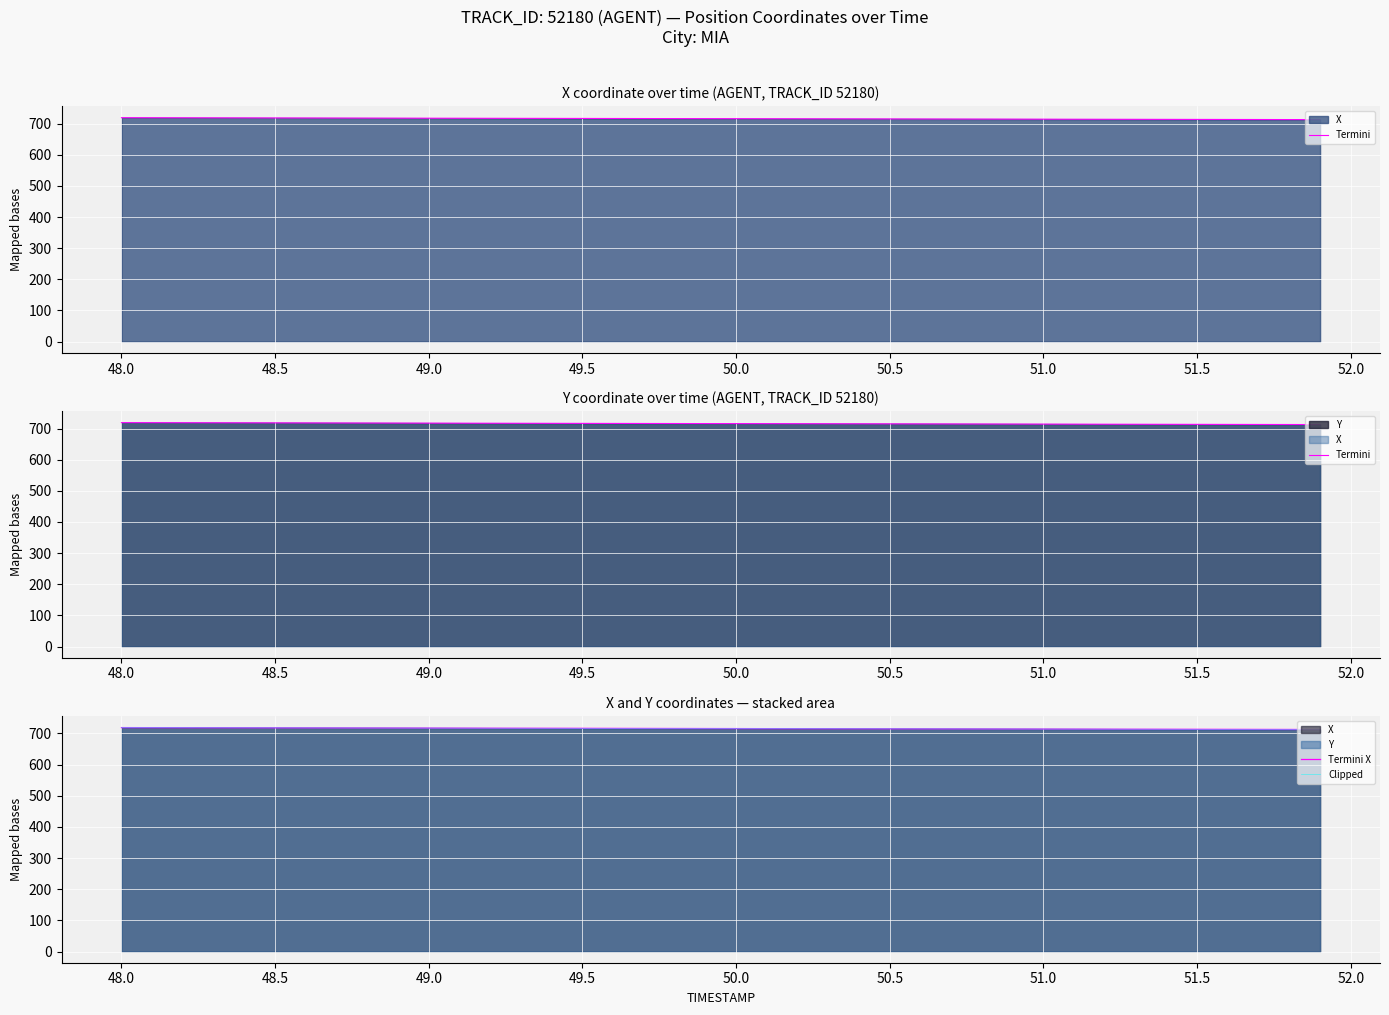

The Termini series shows 717.9 at 50.5. True or false?

True